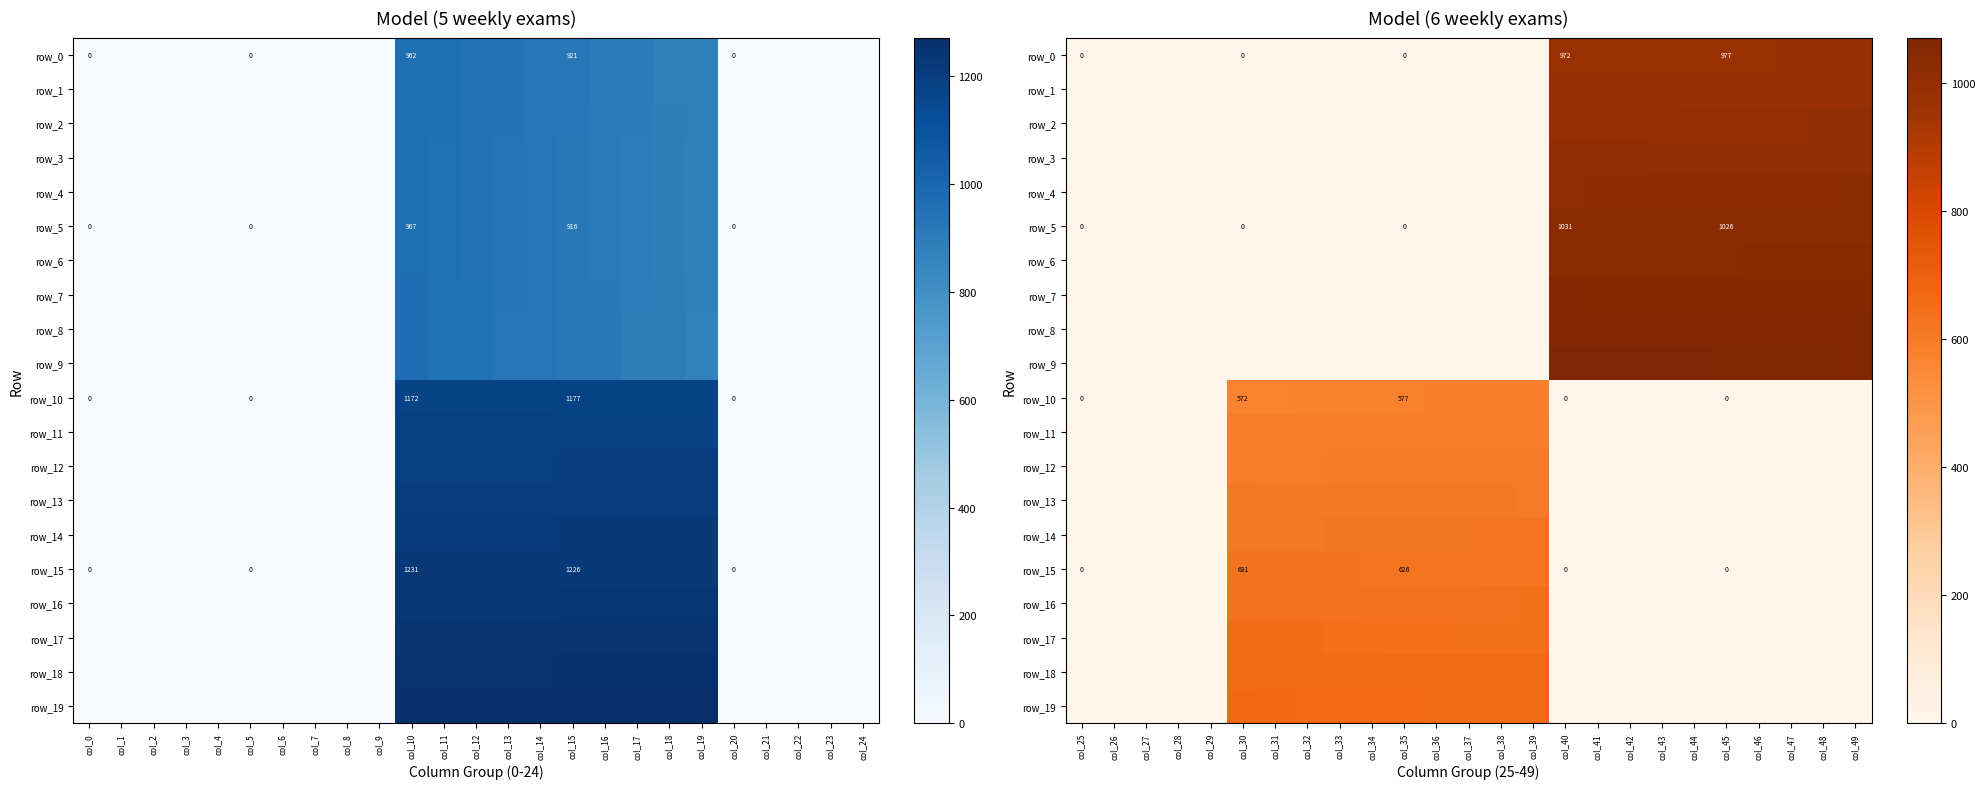

Which series has the largest total across all categories?

row_9